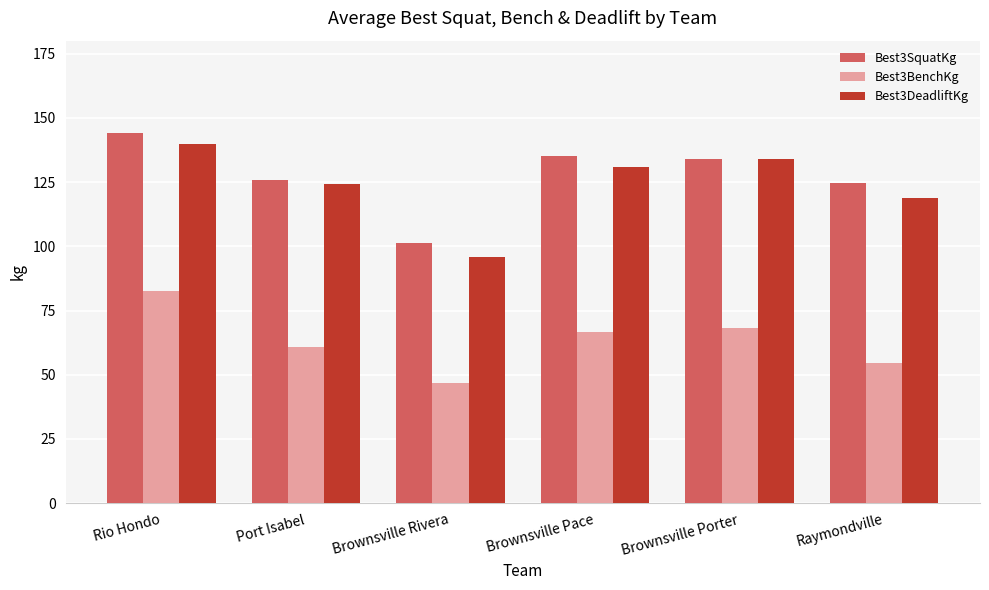

What is the value of the Best3SquatKg bar at the 1st from the left?

144.0